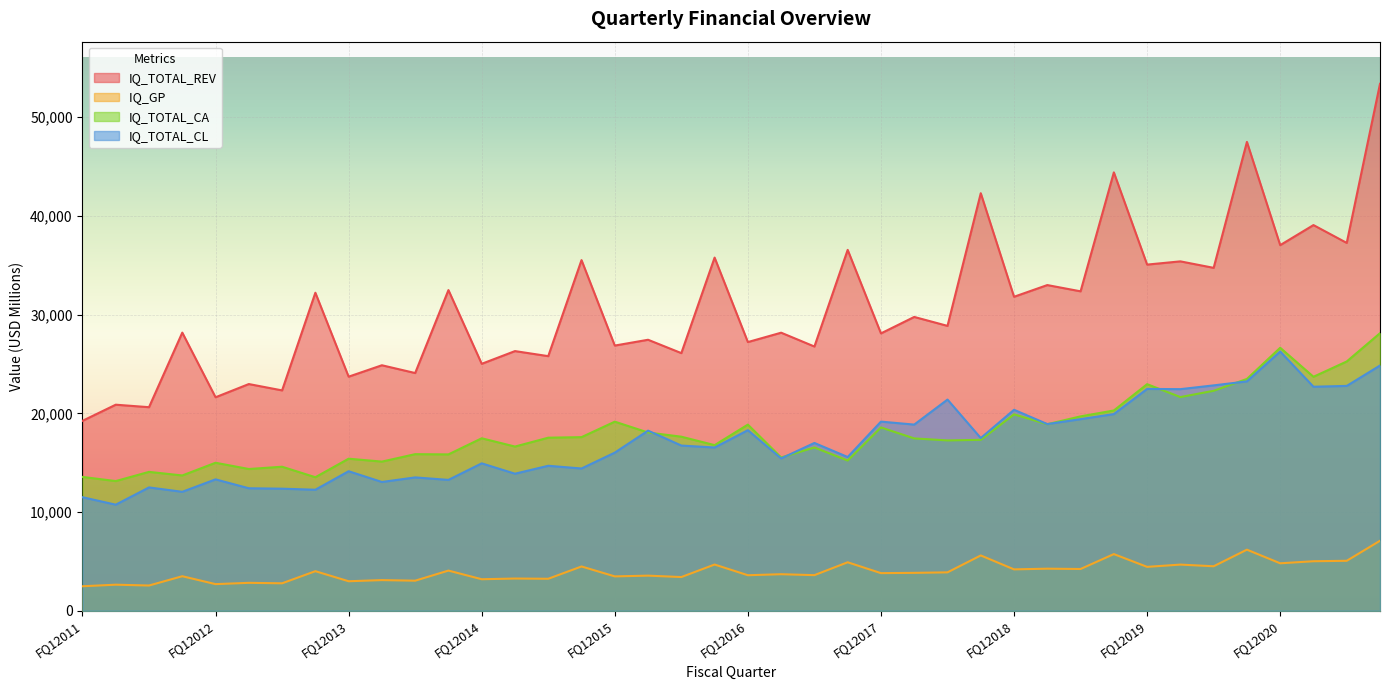

At which category does the chart reach its minimum across all series?

FQ12011